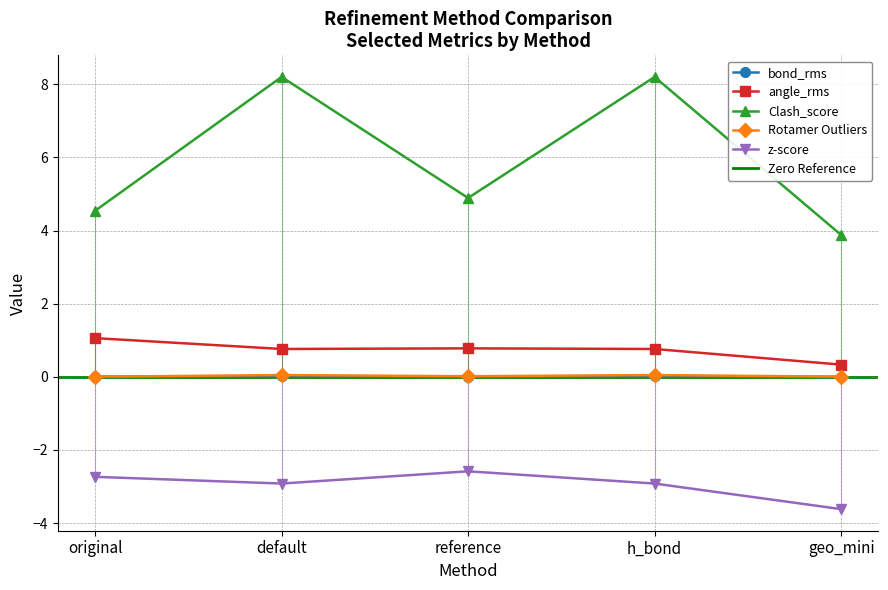

Is the value of Rotamer Outliers at original greater than the value of bond_rms at h_bond?

No